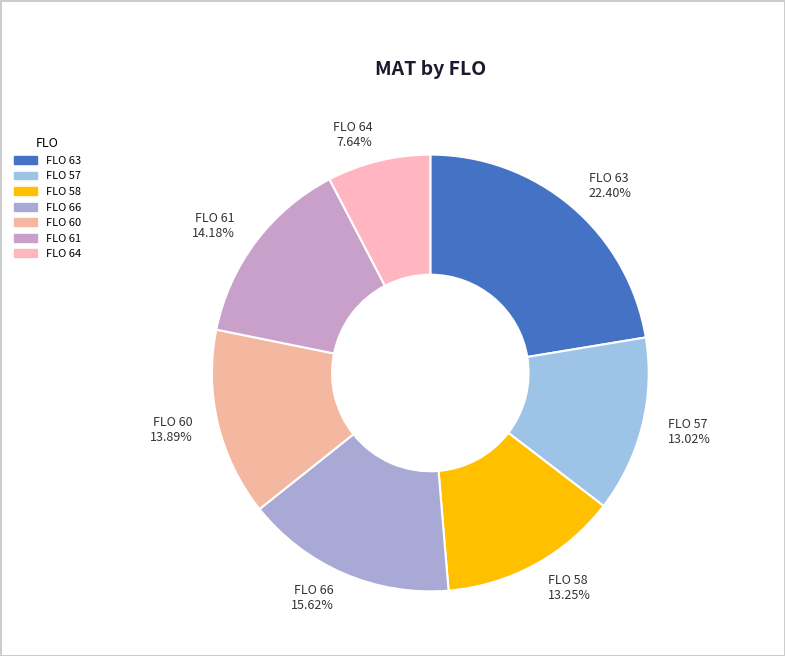

Which slice is the smallest?

FLO 64